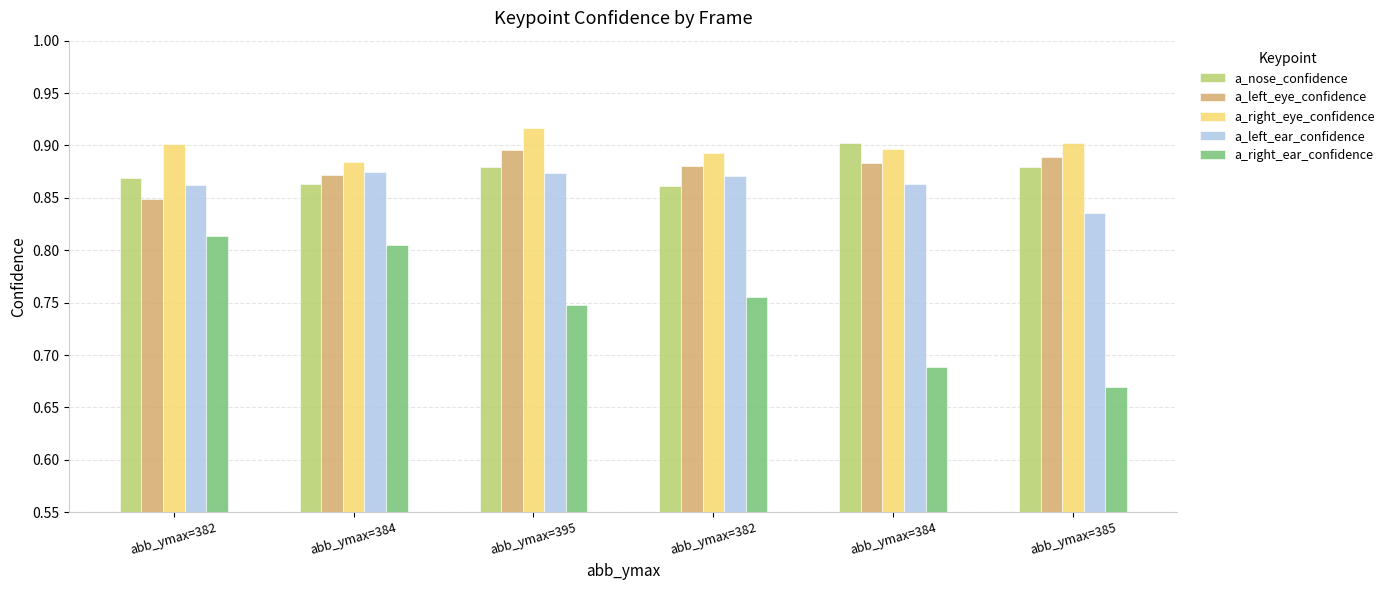

What is the sum of all a_right_ear_confidence values?

4.5